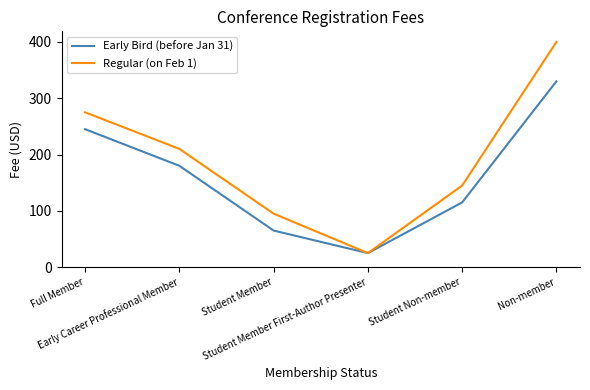

List the labels in order of Early Bird (before Jan 31) value, smallest first.

Student Member First-Author Presenter, Student Member, Student Non-member, Early Career Professional Member, Full Member, Non-member